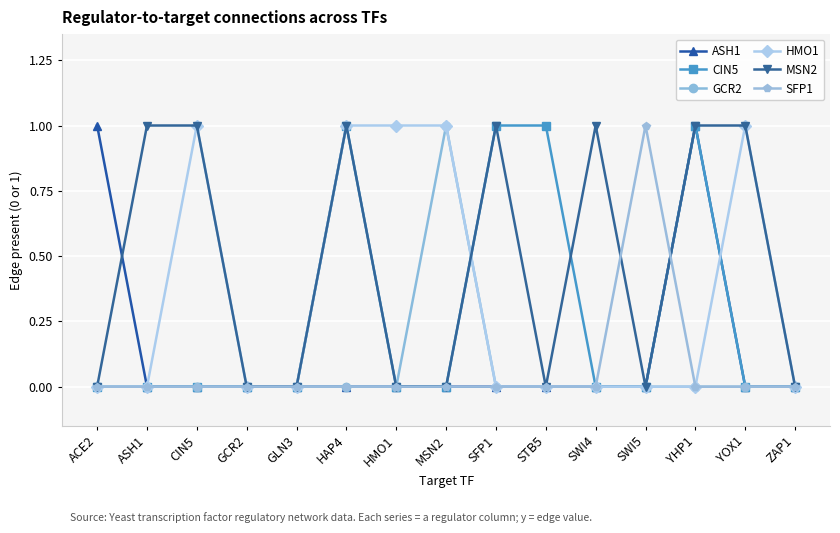

Which series has the largest total across all categories?

MSN2